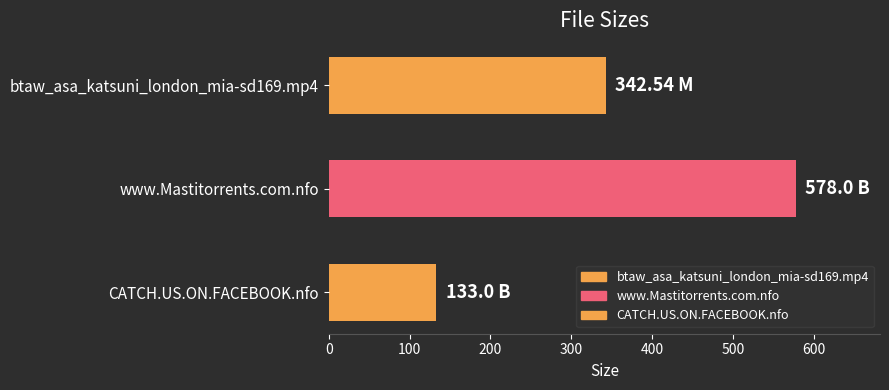

What is the change in value from btaw_asa_katsuni_london_mia-sd169.mp4 to CATCH.US.ON.FACEBOOK.nfo?

-209.5